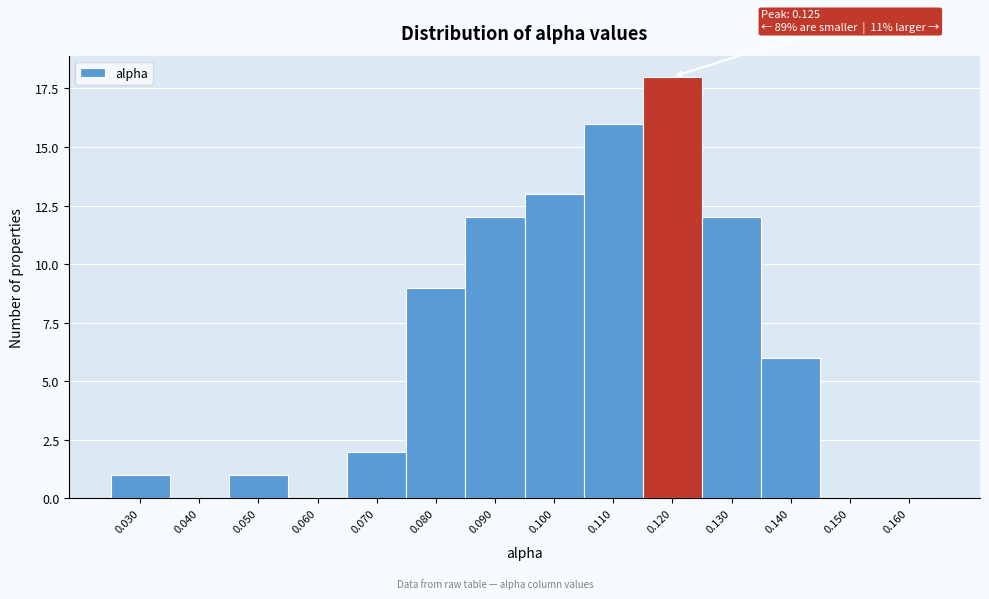

Reading left to right, transcribe all the data shown in this chart.

0.030=1	0.040=0	0.050=1	0.060=0	0.070=2	0.080=9	0.090=12	0.100=13	0.110=16	0.120=18	0.130=12	0.140=6	0.150=0	0.160=0